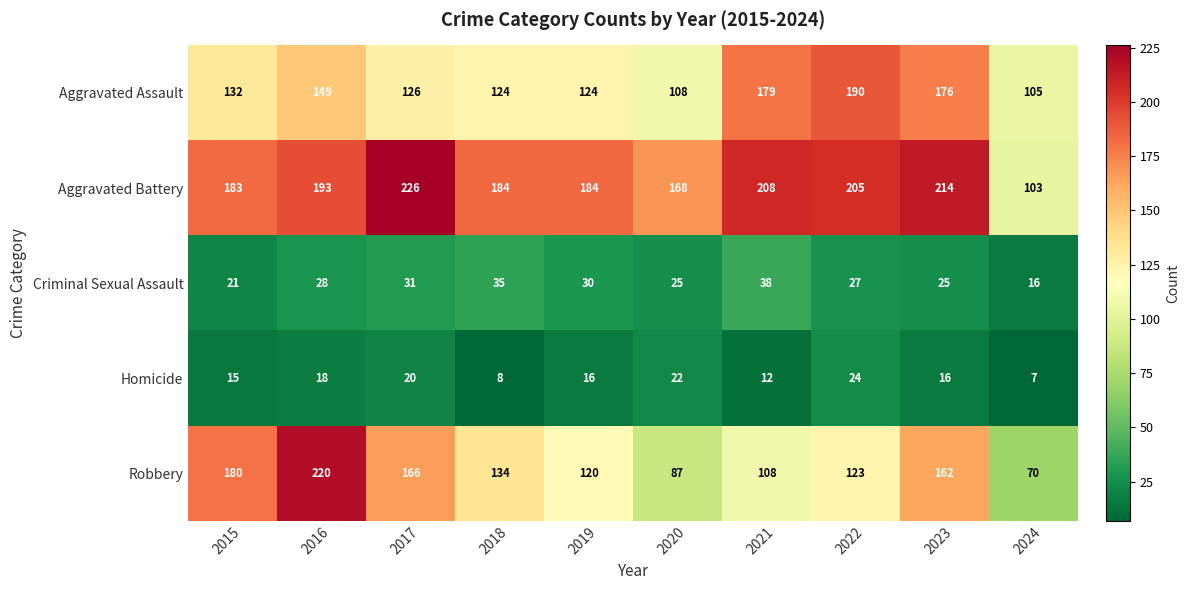

Is it true that Aggravated Battery equals 303 at 2017?

False